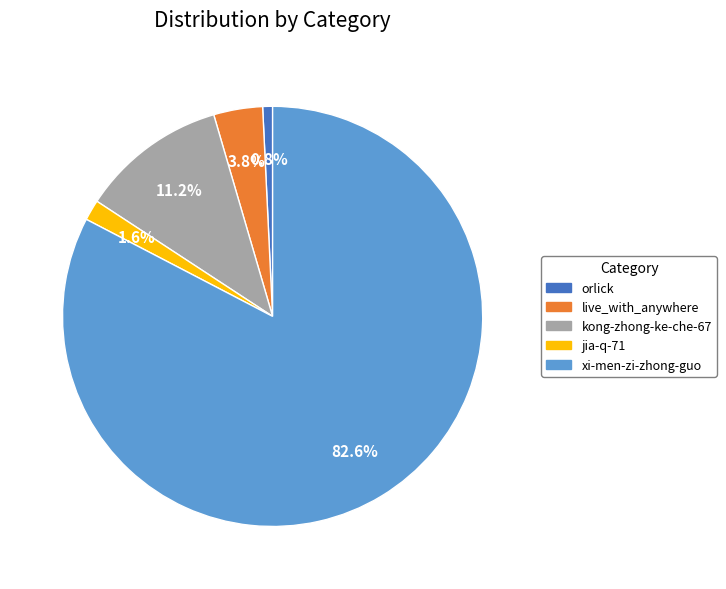

How many segments does this pie chart have?

5